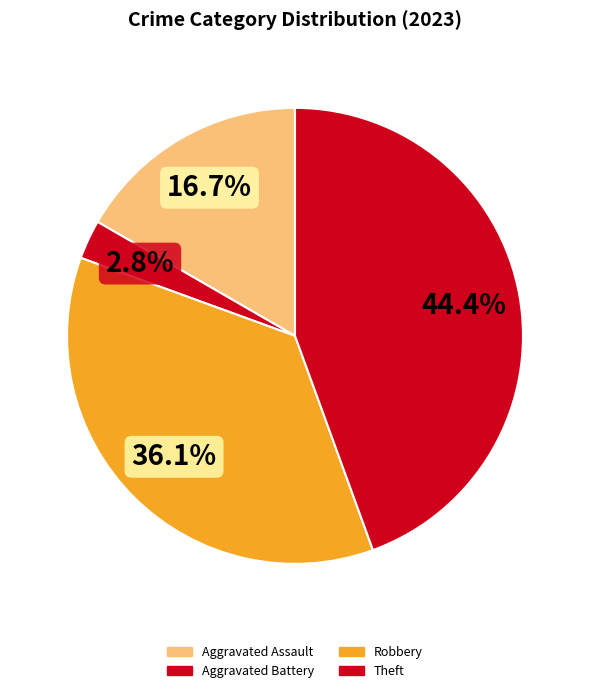

How many segments does this pie chart have?

4